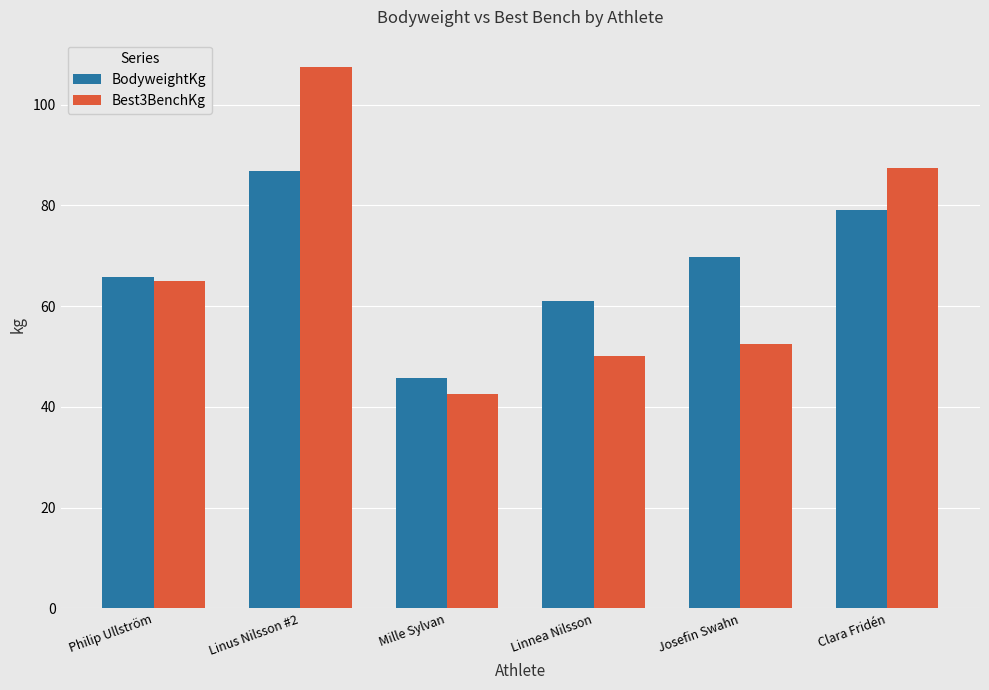

What is the label of the 2nd bar from the right?

Josefin Swahn